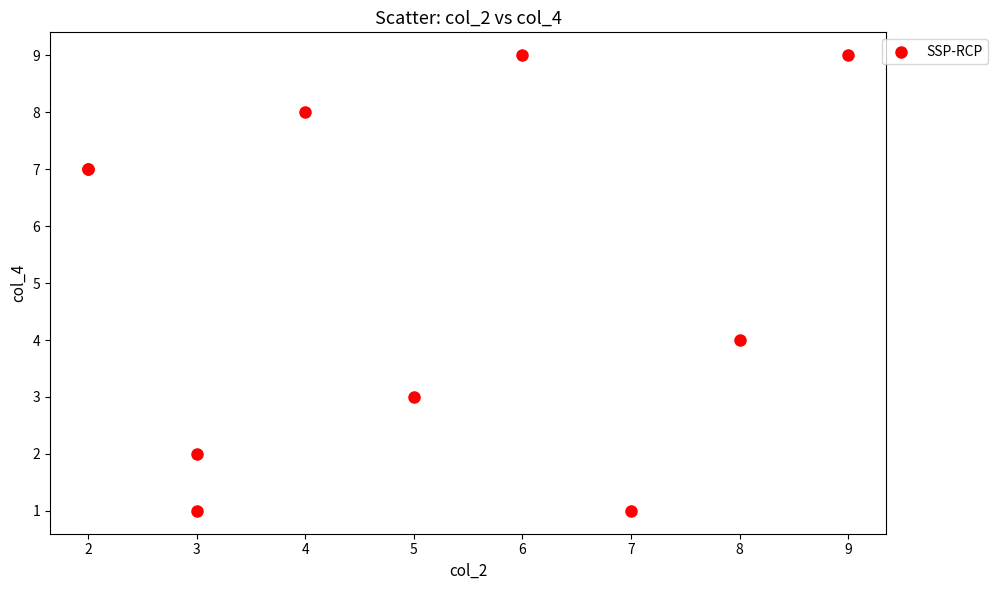

What Y value in the scatter plot is closest to 5?

4